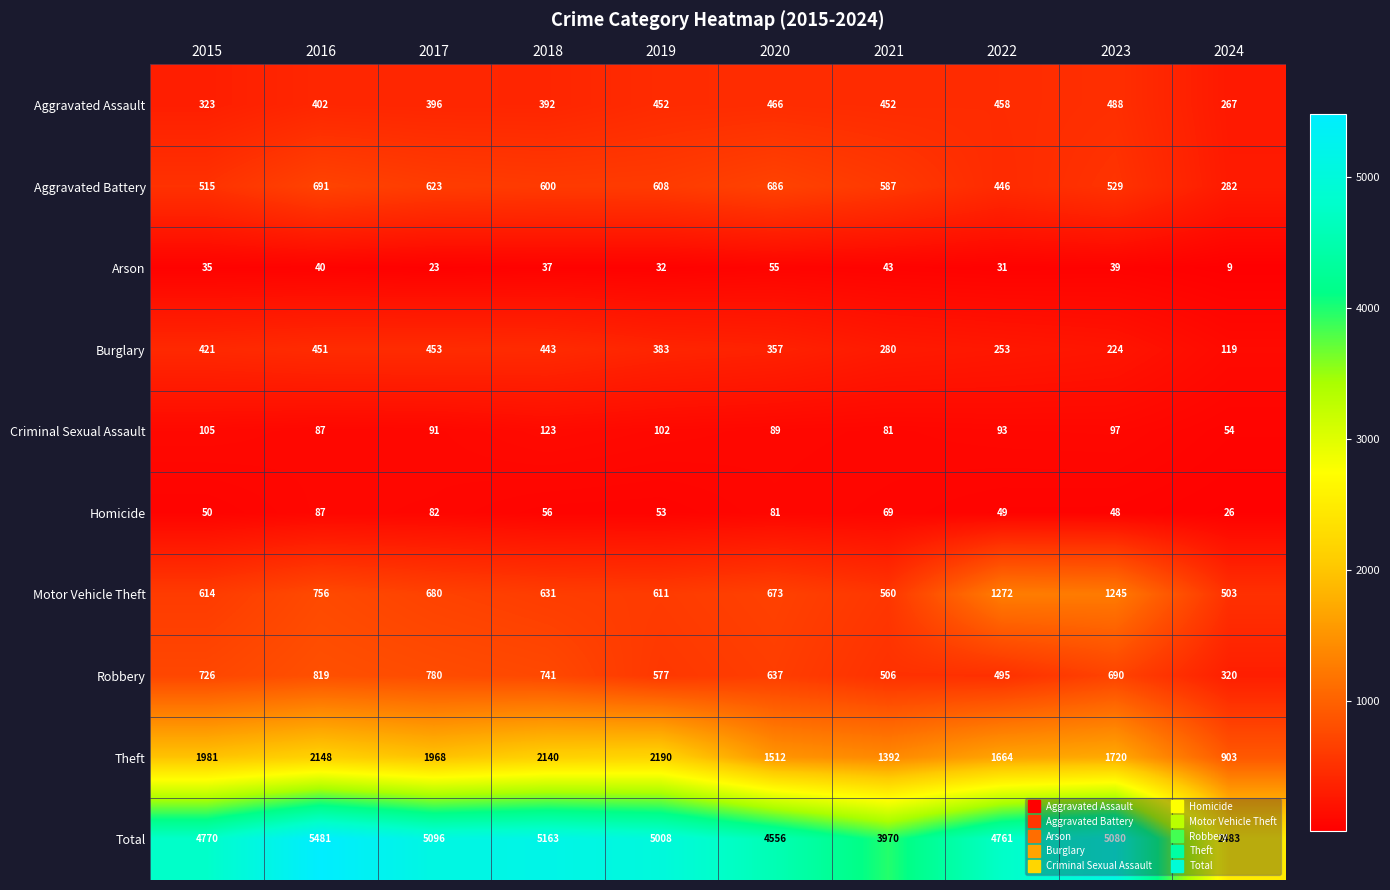

List the labels in order of Burglary value, largest first.

2017, 2016, 2018, 2015, 2019, 2020, 2021, 2022, 2023, 2024